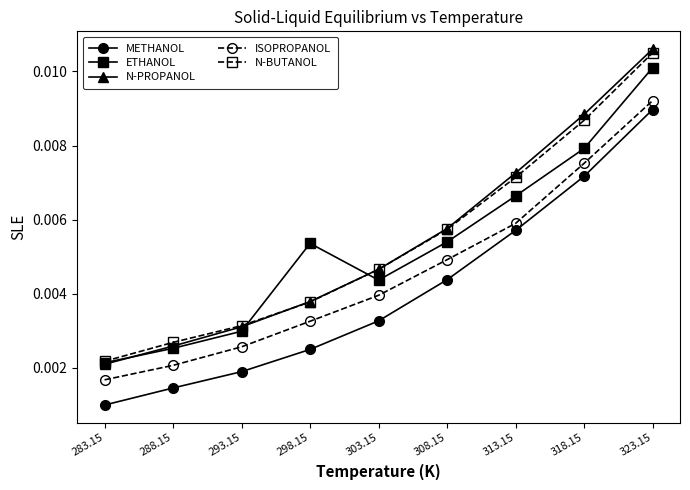

True or false: N-PROPANOL and METHANOL cross at least once.

False